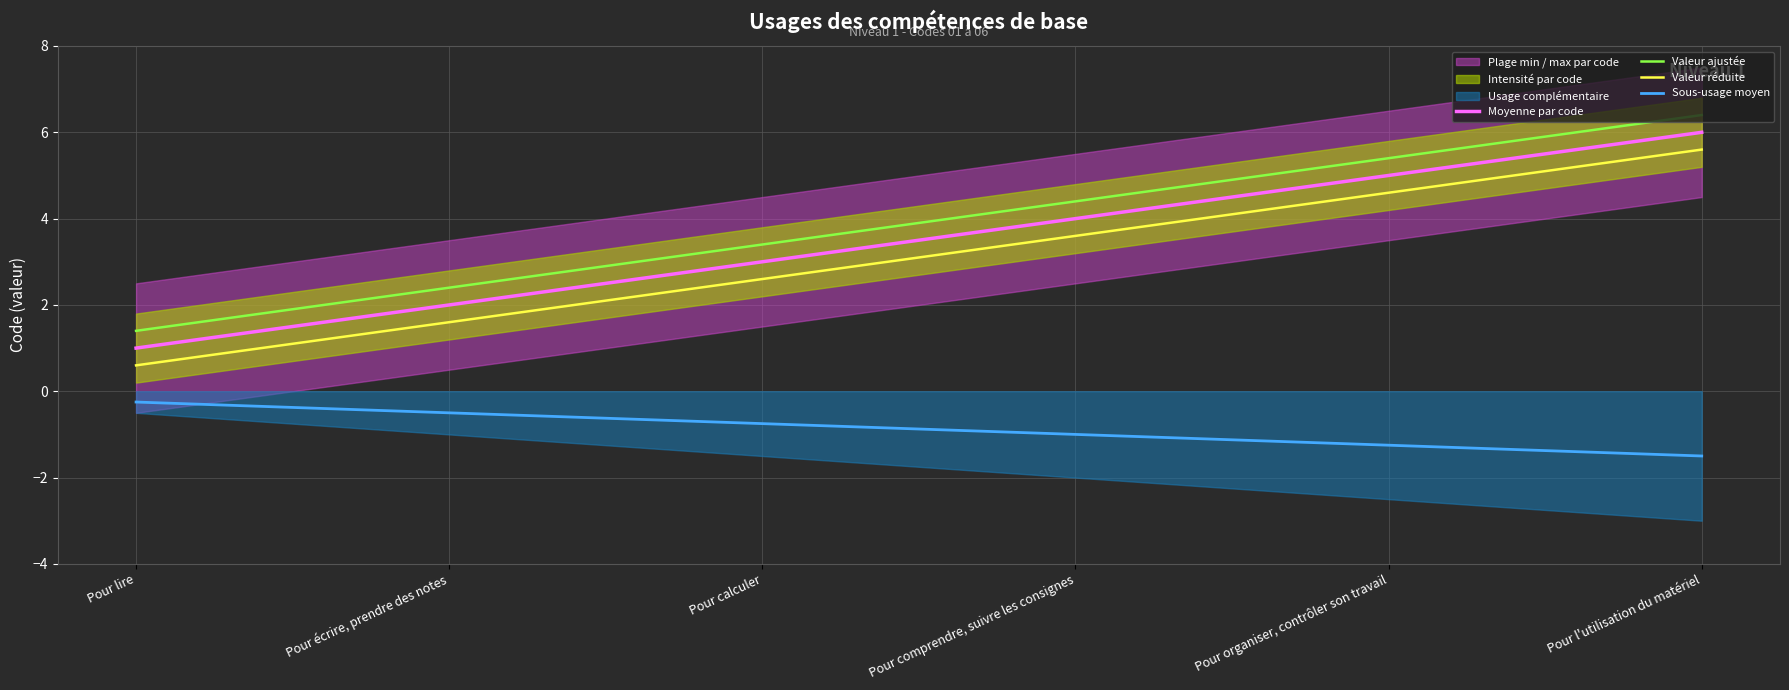

List the series in order of their peak value, lowest first.

Sous-usage moyen, Valeur réduite, Moyenne par code, Valeur ajustée